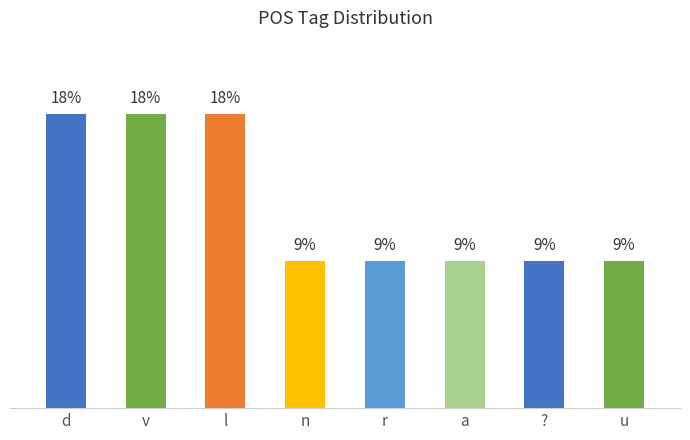

Which category has the highest value across all series?

d